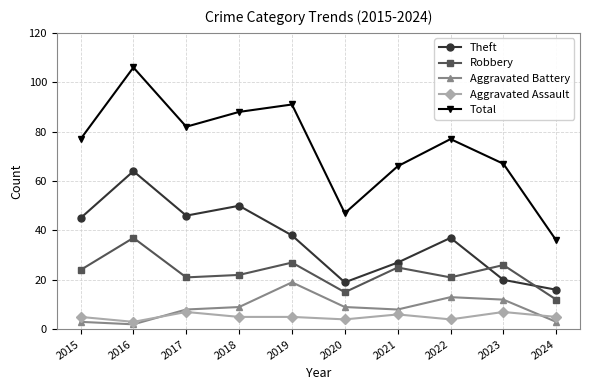

True or false: Aggravated Battery and Aggravated Assault cross at least once.

True